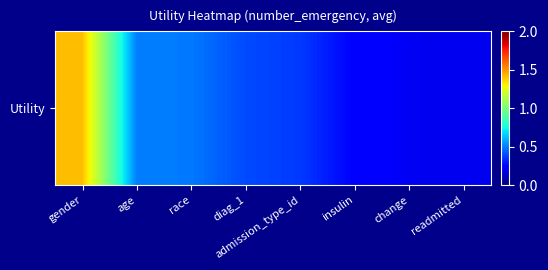

Reading left to right, extract all data points from this chart.

gender=1.4	age=0.5	race=0.5	diag_1=0.4	admission_type_id=0.4	insulin=0.2	change=0.2	readmitted=0.2